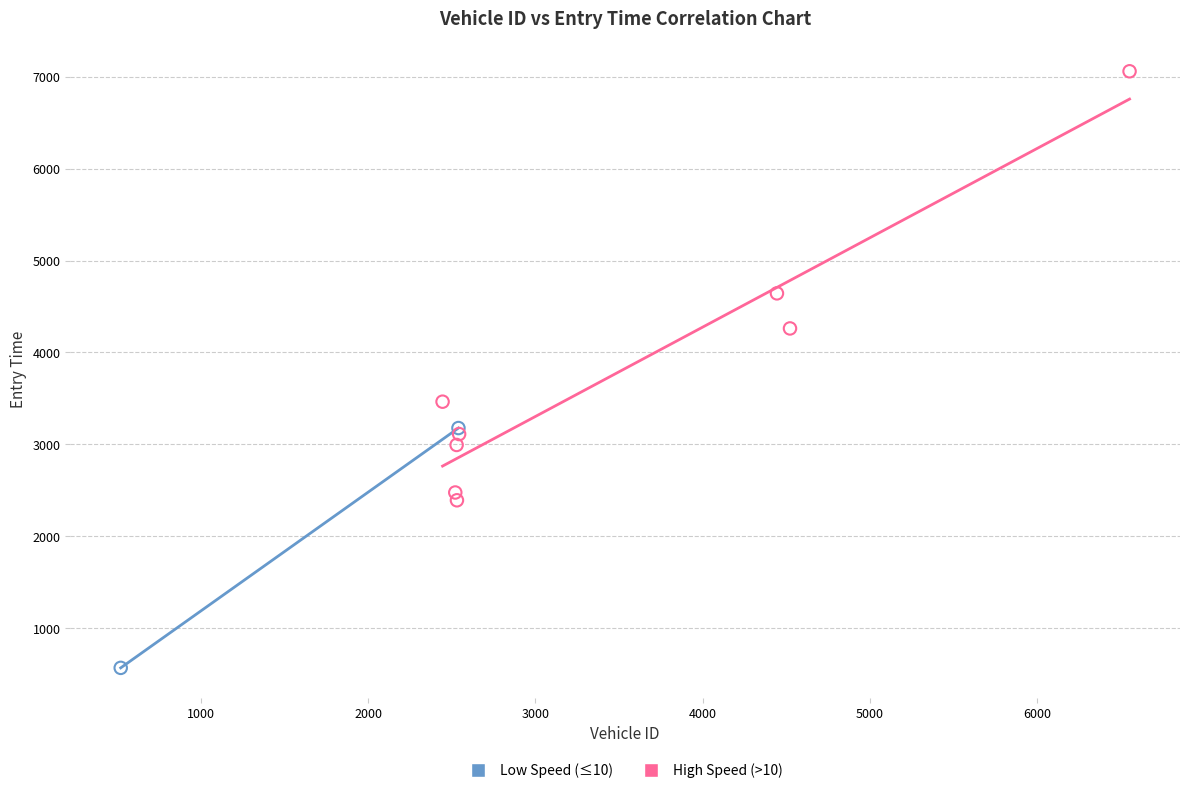

What are all the series names shown in the legend?

Low Speed (≤10), High Speed (>10)